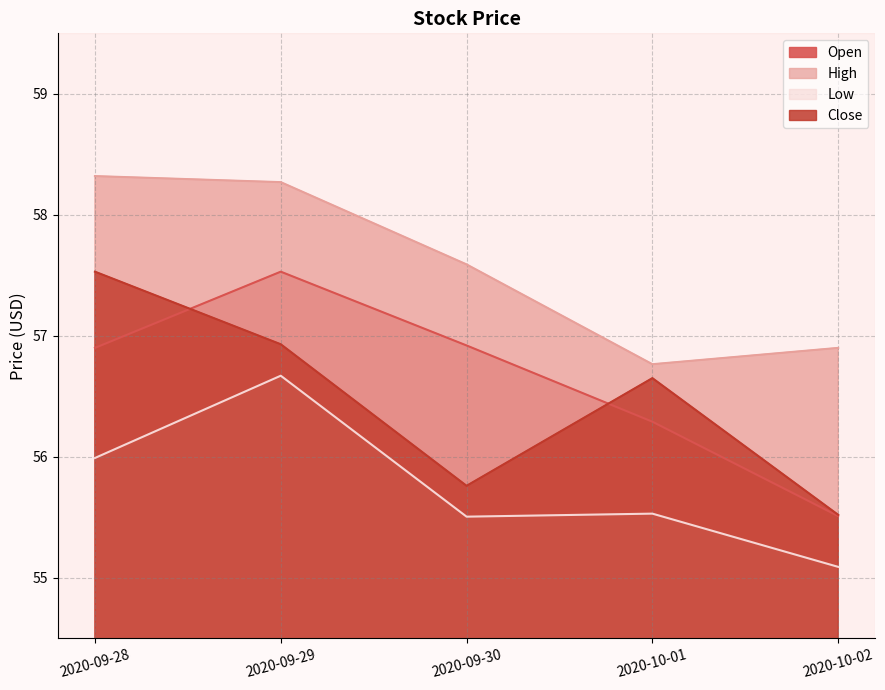

Is it true that Open equals 57.5 at 2020-09-29?

True